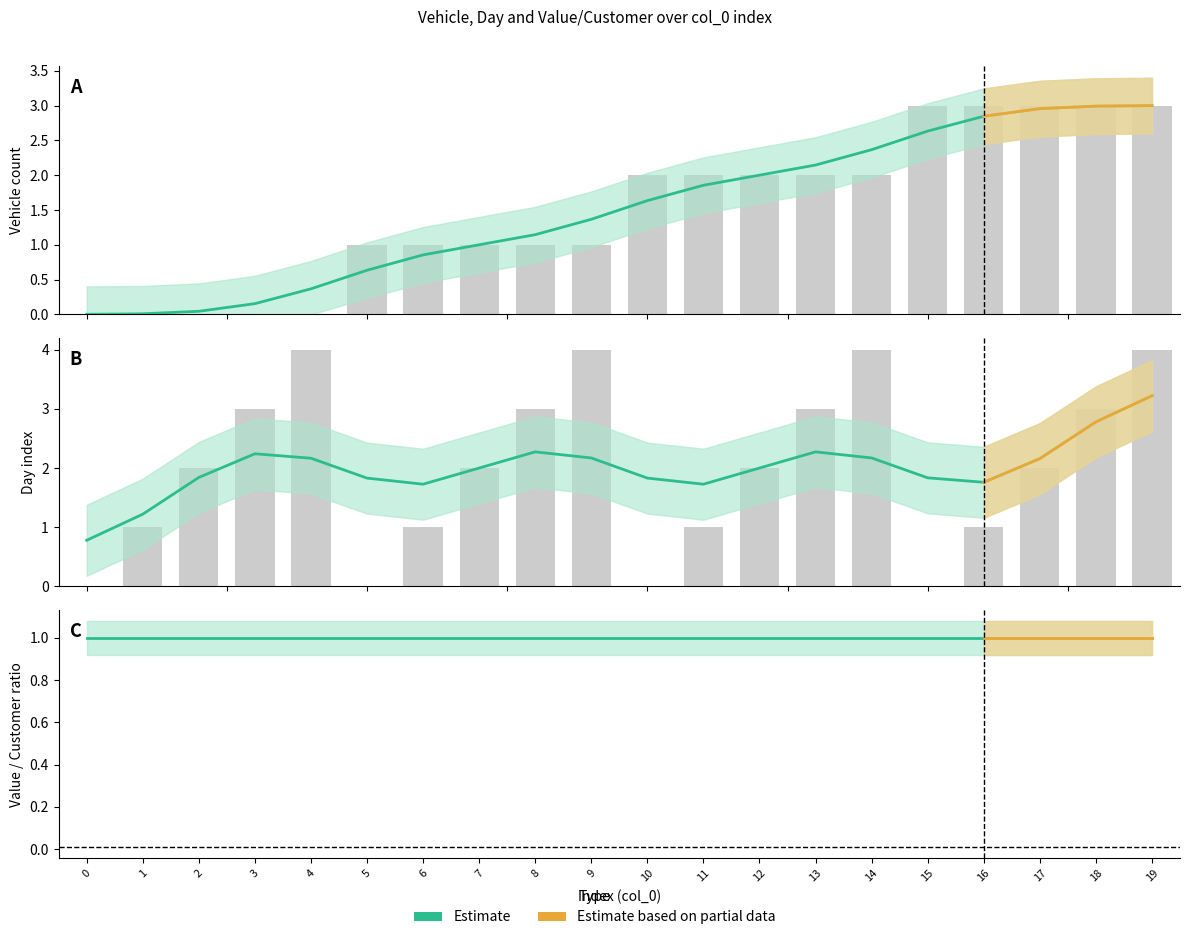

Count the number of data series in this chart.

2